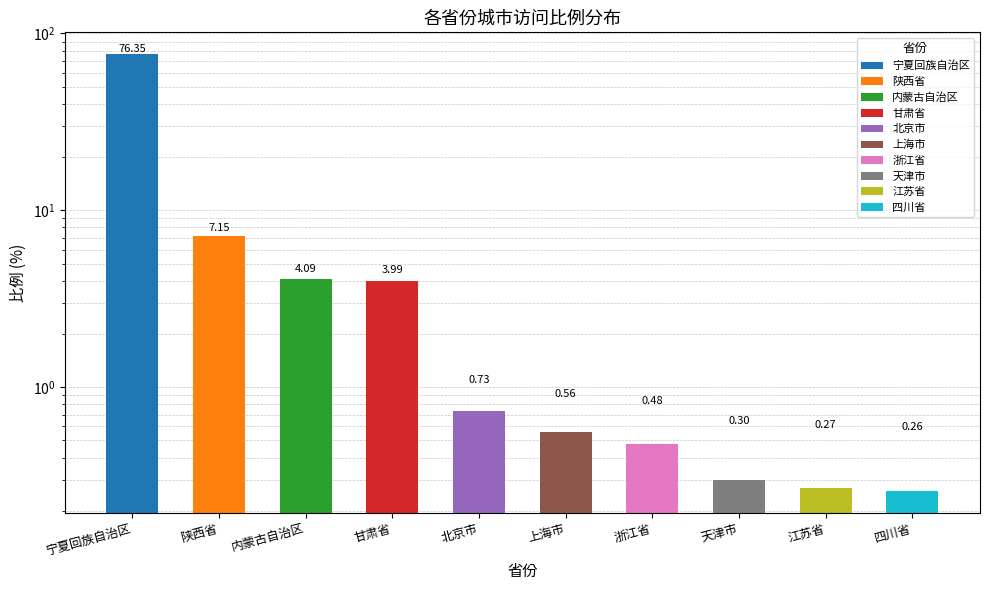

The chart shows a value of 6.3 at 甘肃省. True or false?

False